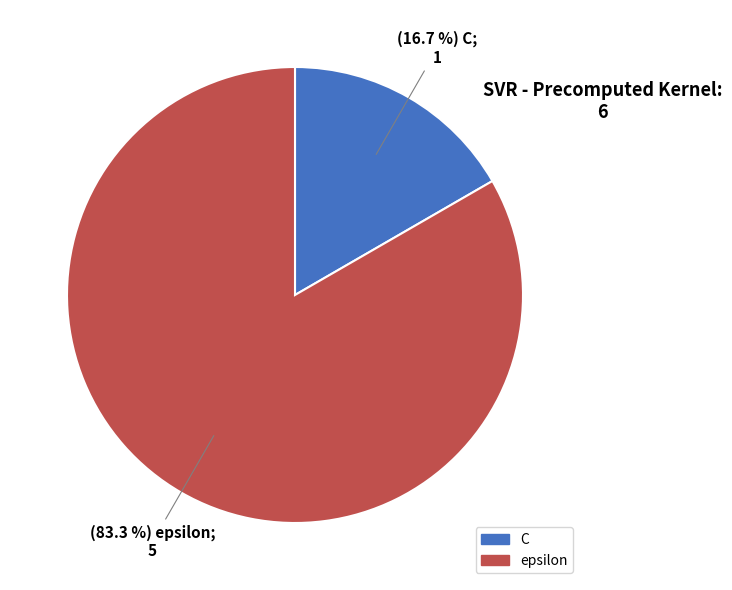

Which slice represents more than half of the pie?

epsilon